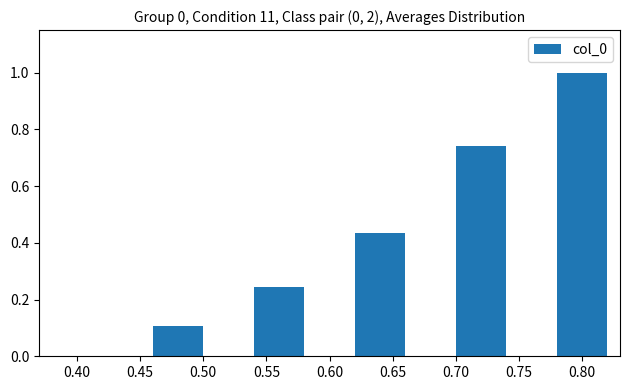

What is the sum of all values?

2.5